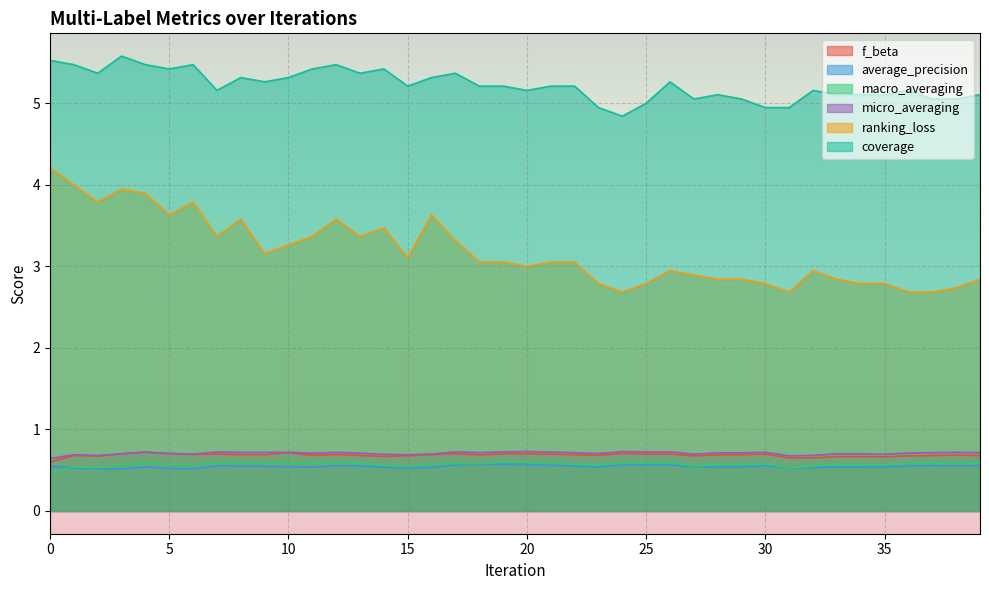

Which series has the widest spread of values?

ranking_loss